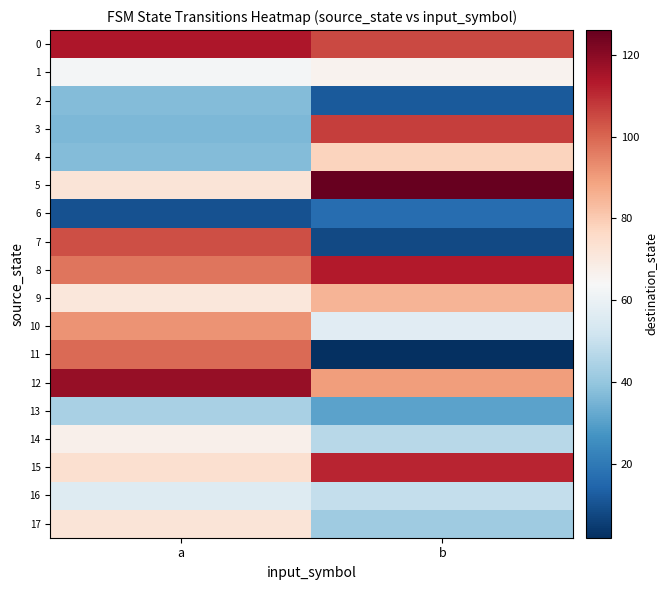

Which has a higher value, b or a?

a